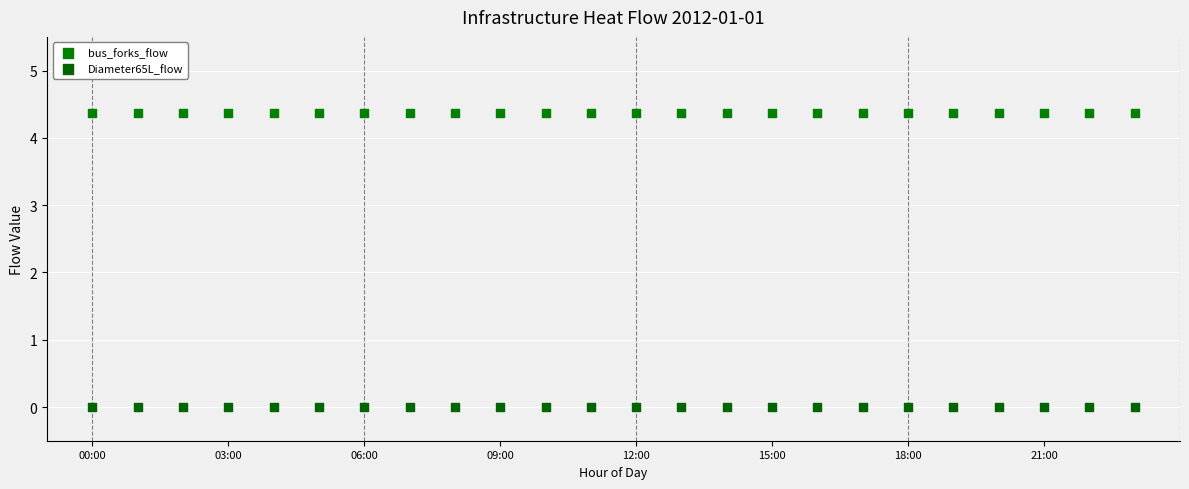

Which series contains the lowest Y value?

Diameter65L_flow